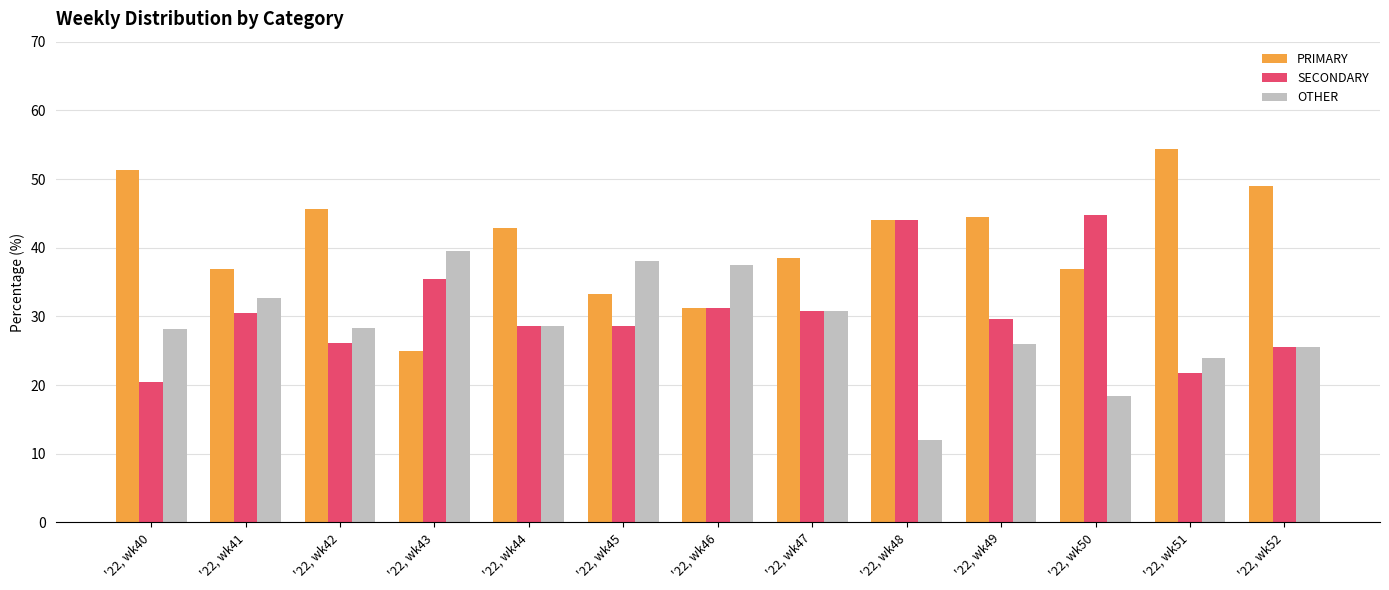

What is the minimum value shown in the chart?

12.0